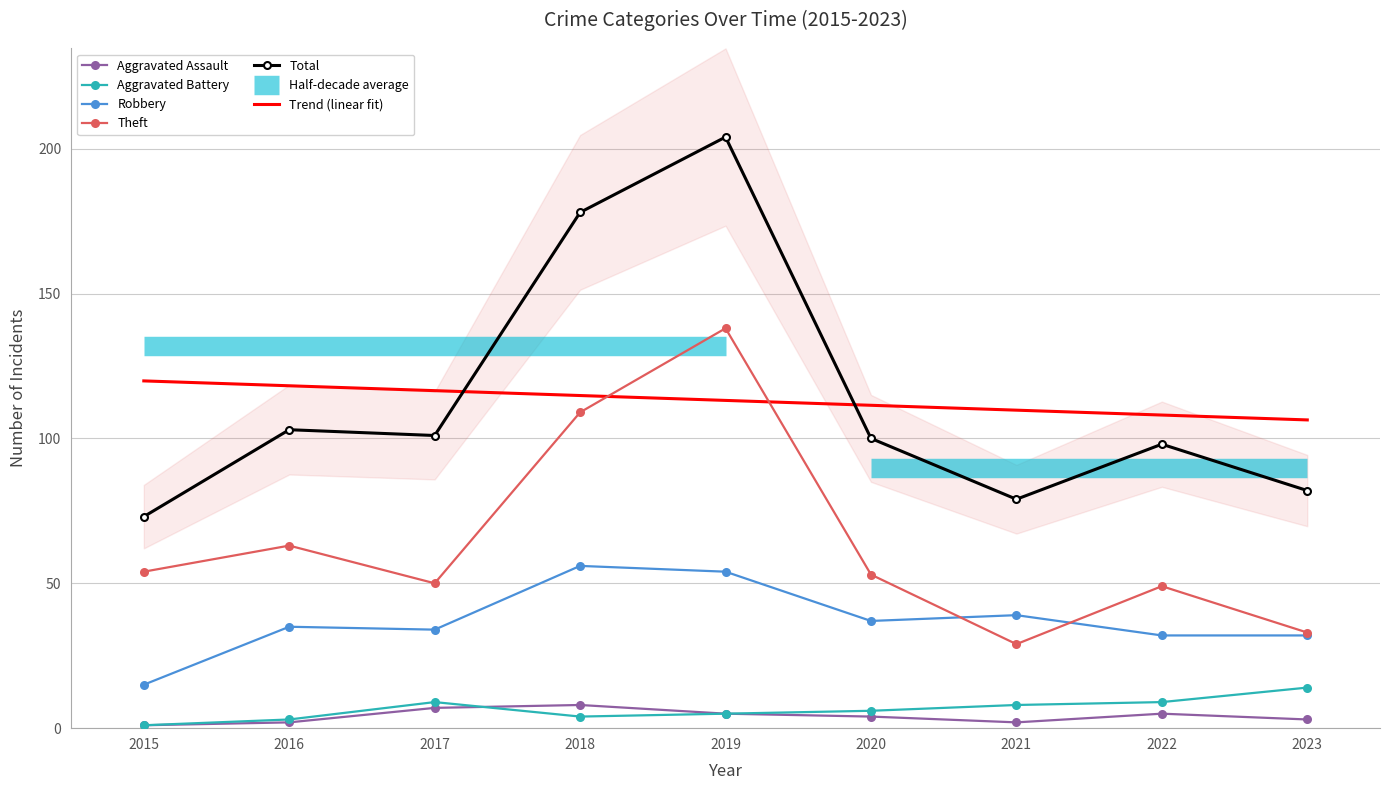

What is the minimum value for Total?

73